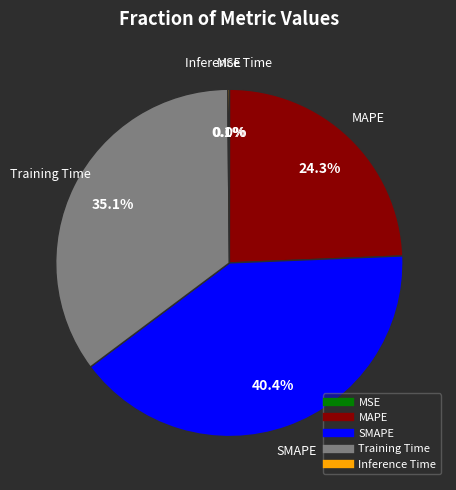

Which slice is the largest?

SMAPE